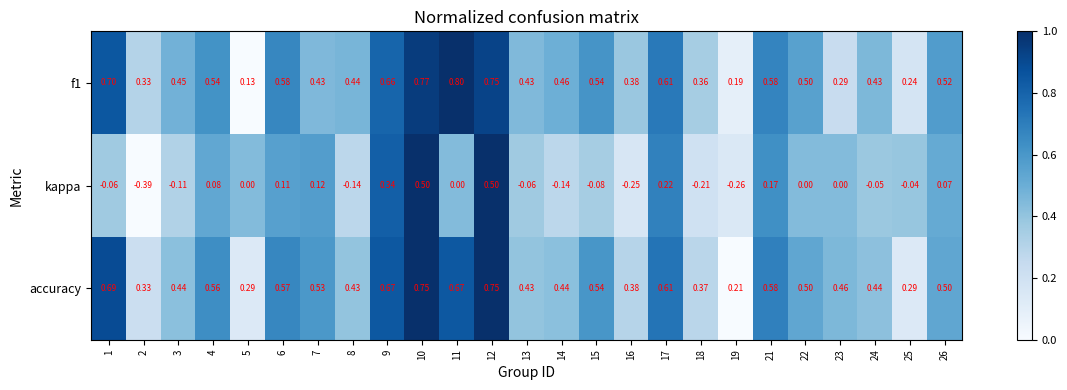

Between 11 and 23, which series saw the biggest shift?

f1